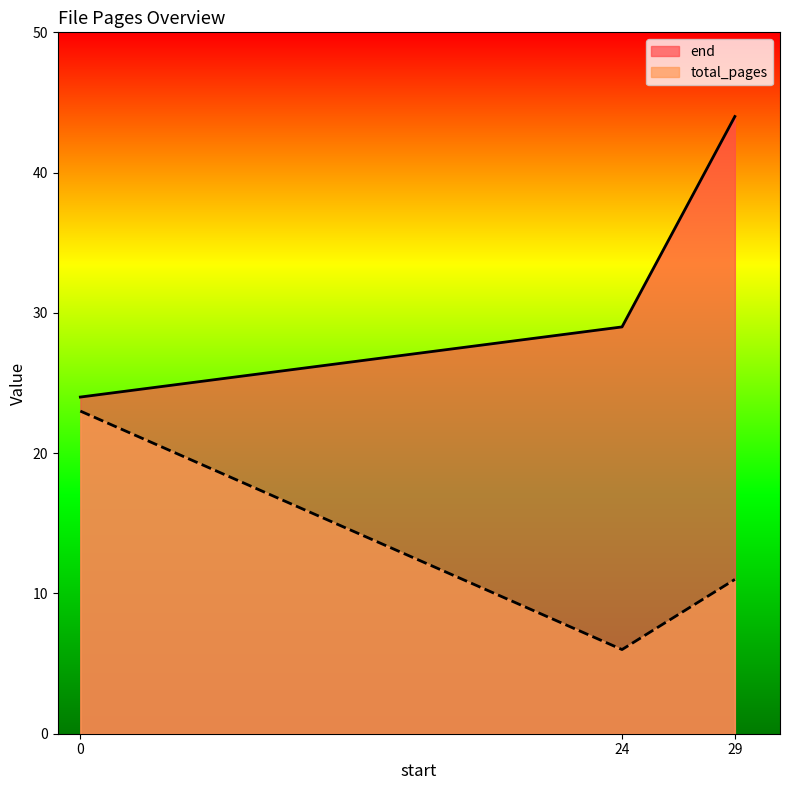

At which label does end reach its peak?

29